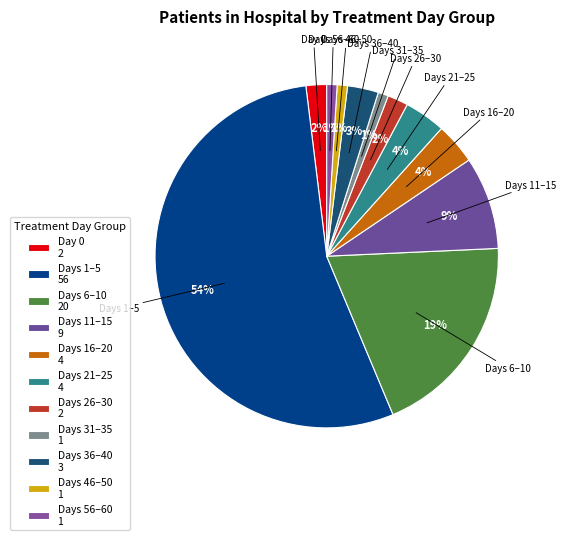

Approximately how many times larger is the value at Days 21–25 compared to Day 0?

2.0